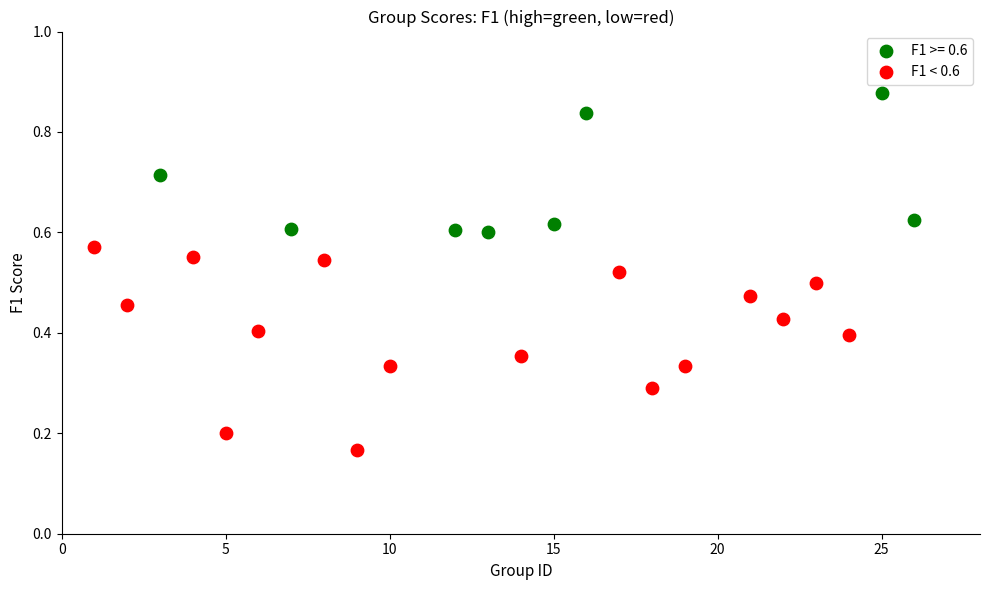

Which series reaches the minimum Y coordinate?

F1 < 0.6